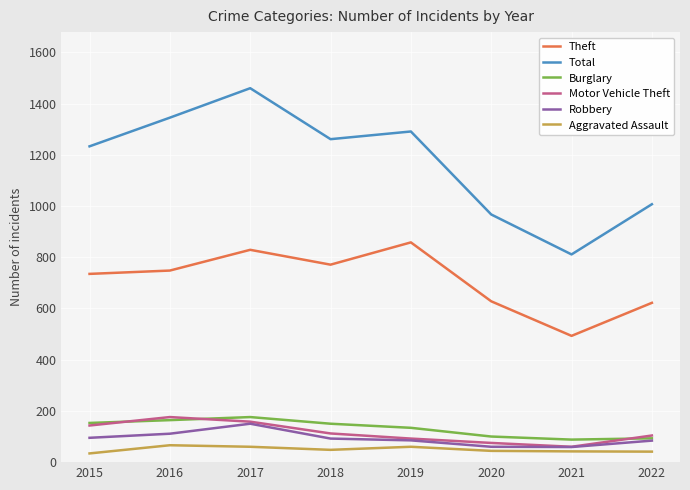

What is the smallest value displayed?

34